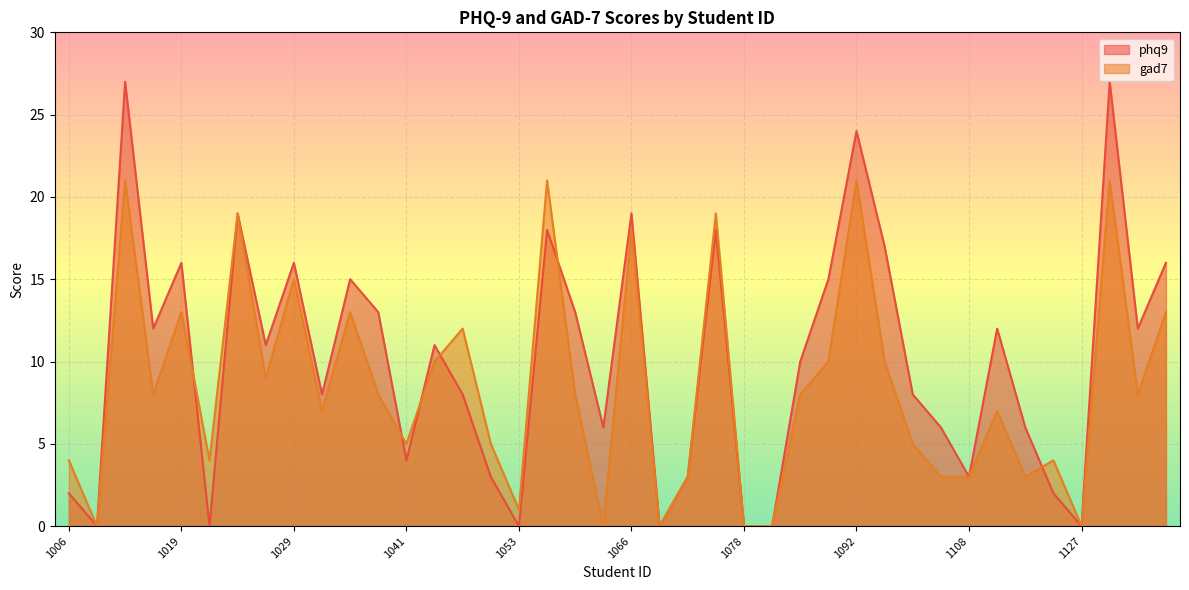

How many interior local peaks does the gad7 series have?

13